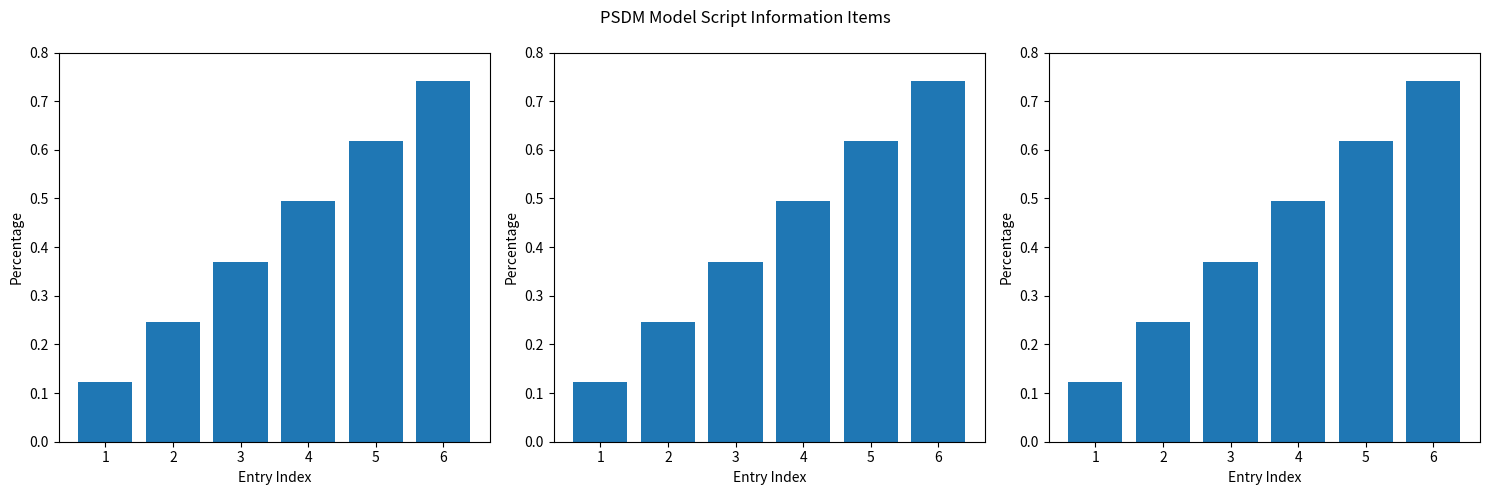

What is the difference between the values at 6 and 5?

0.1